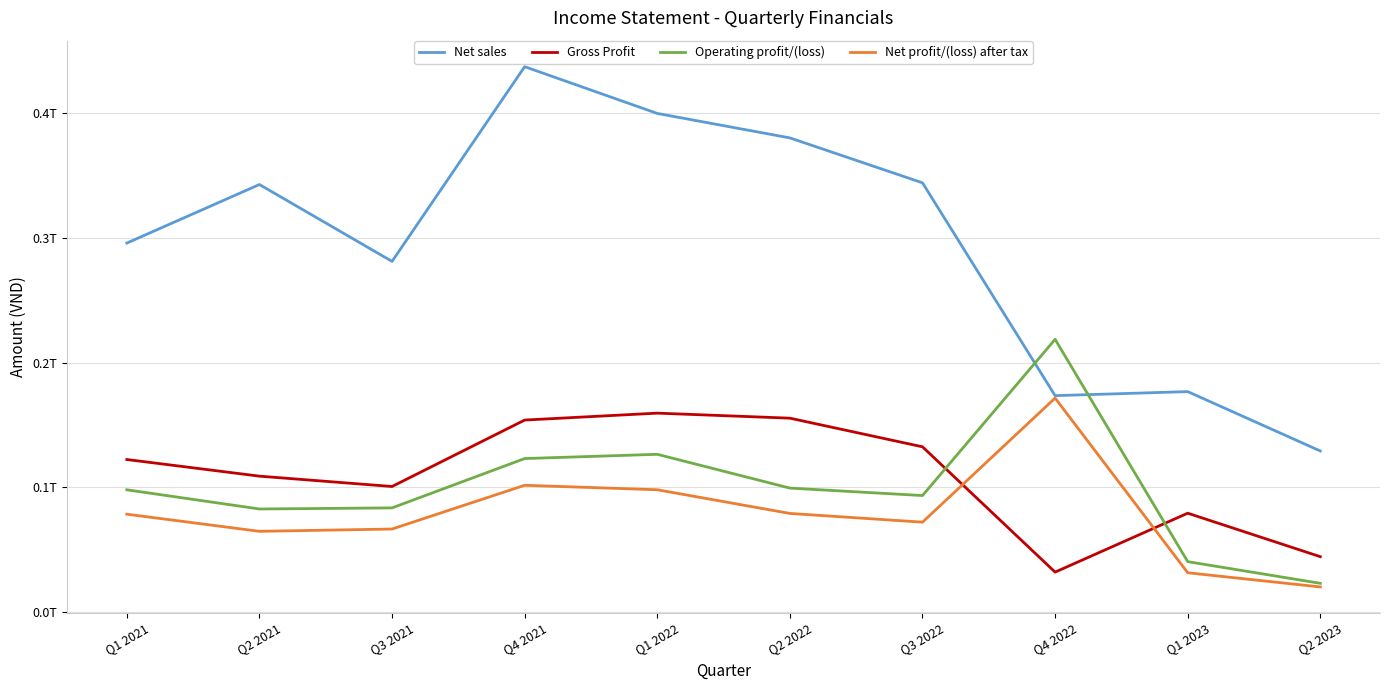

Is it true that Operating profit/(loss) equals 126477314882 at Q1 2022?

True